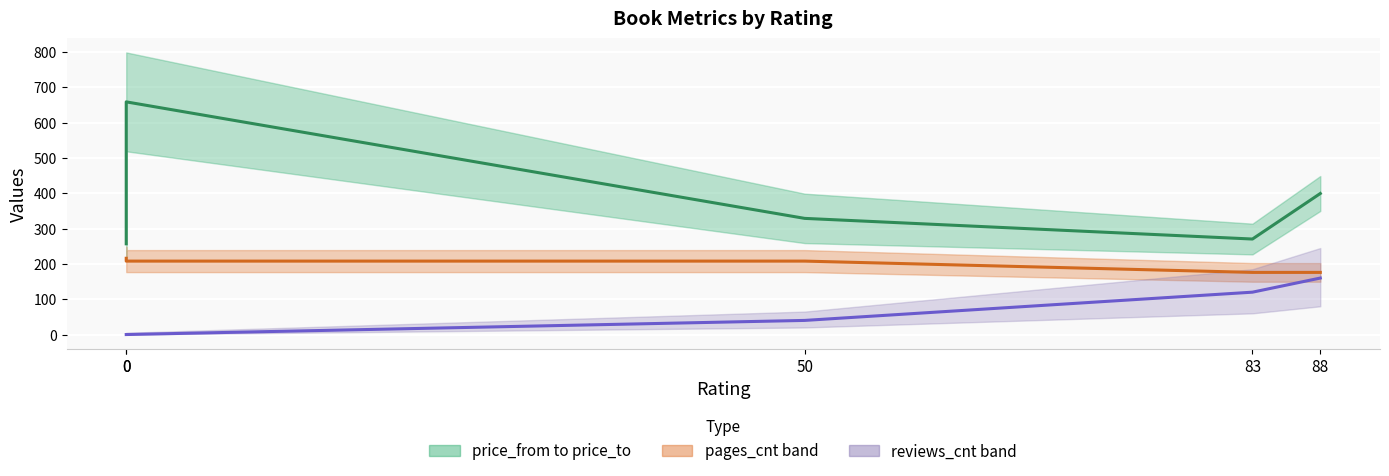

Rank the categories by price midpoint value from lowest to highest.

0, 83, 50, 88, 0